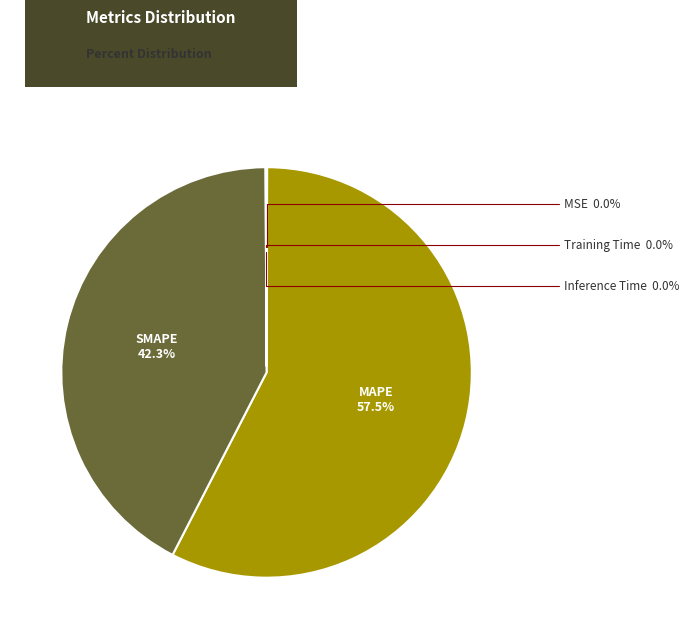

Is the sum of SMAPE and MAPE greater than half?

Yes